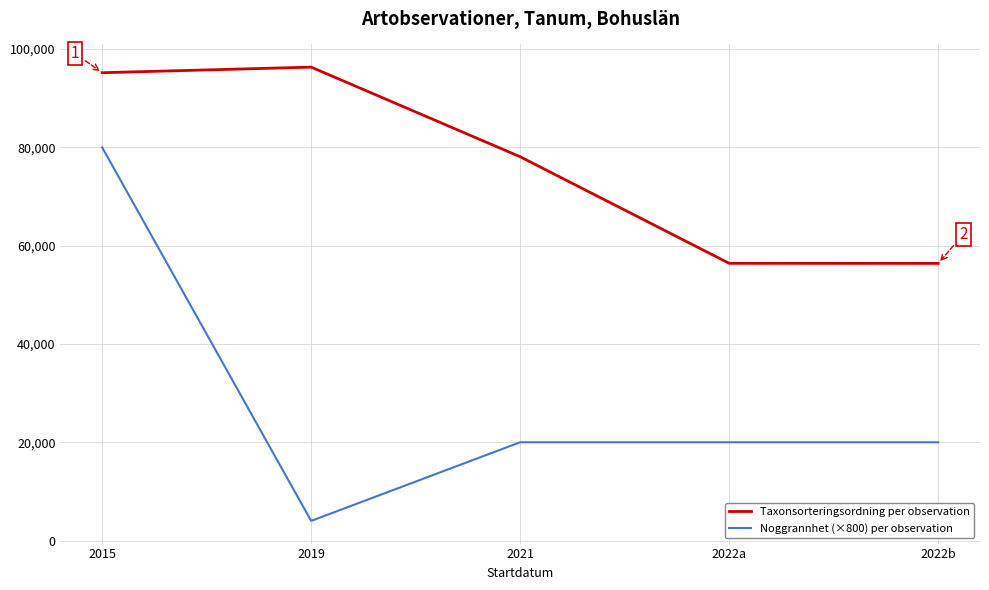

What position from the left is 2021?

3